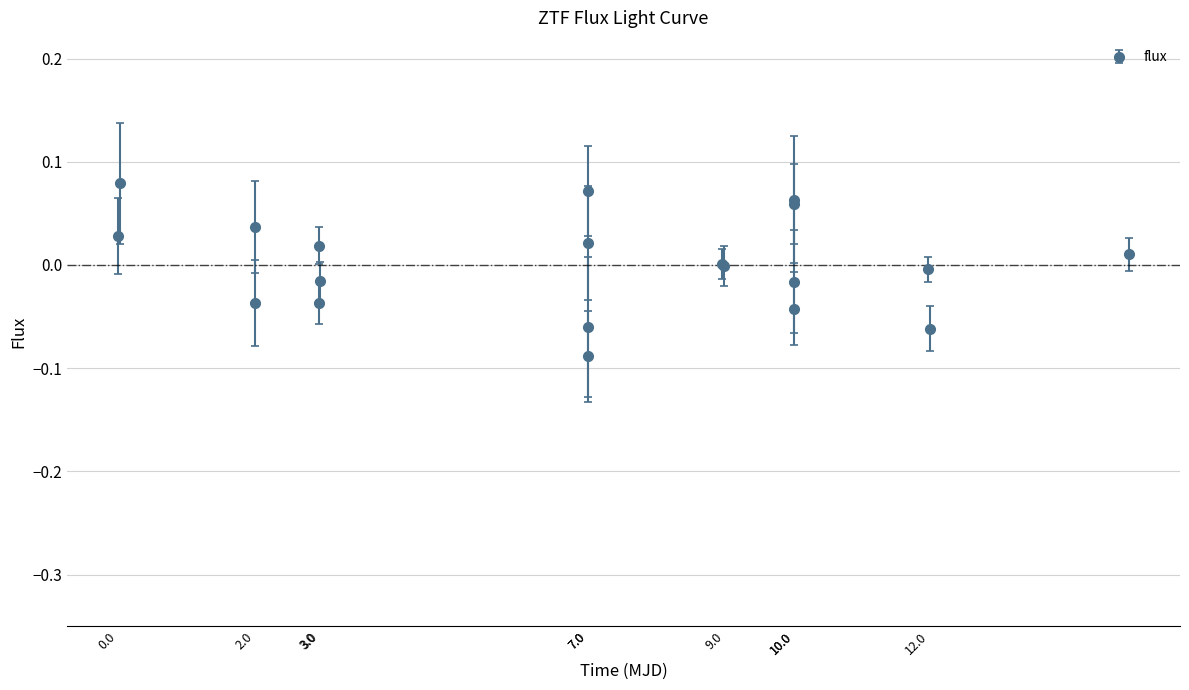

True or false: the data has more than 2 interior local peaks.

True